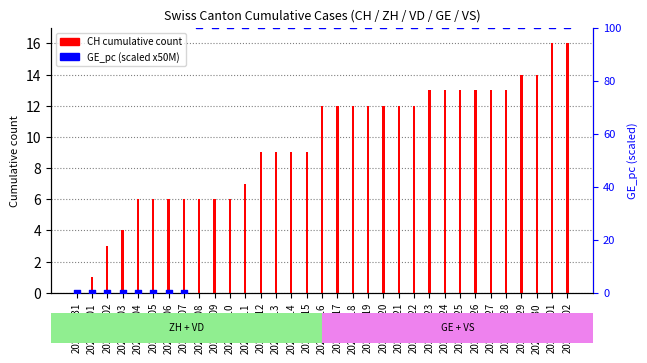

Which series reaches the maximum Y coordinate?

GE_pc (scaled)